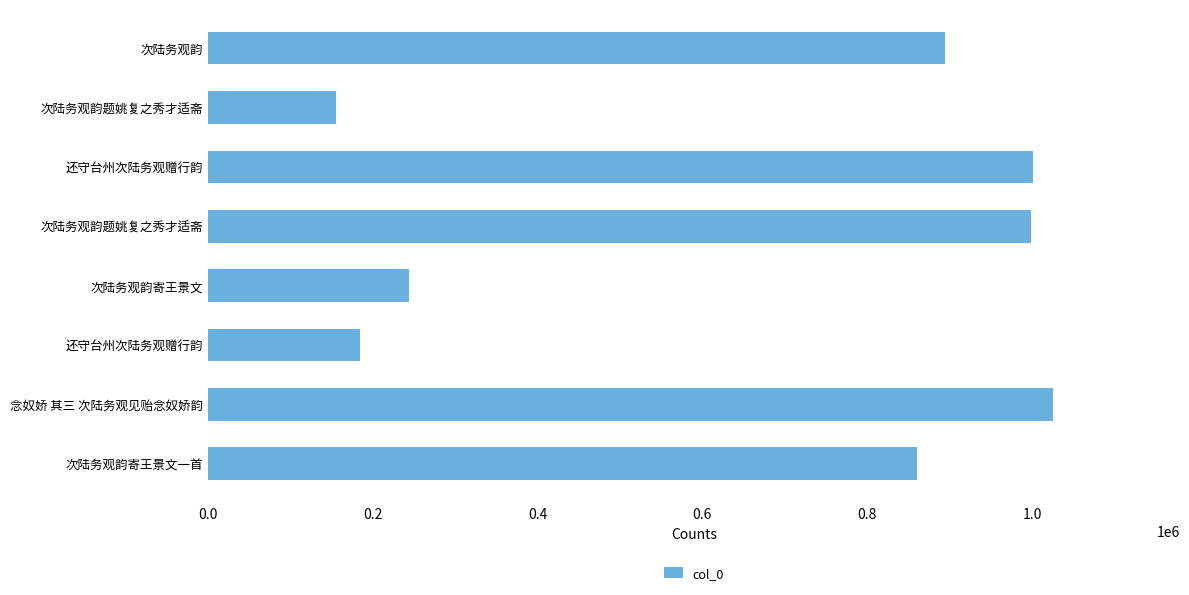

How many values are below 894620?

4